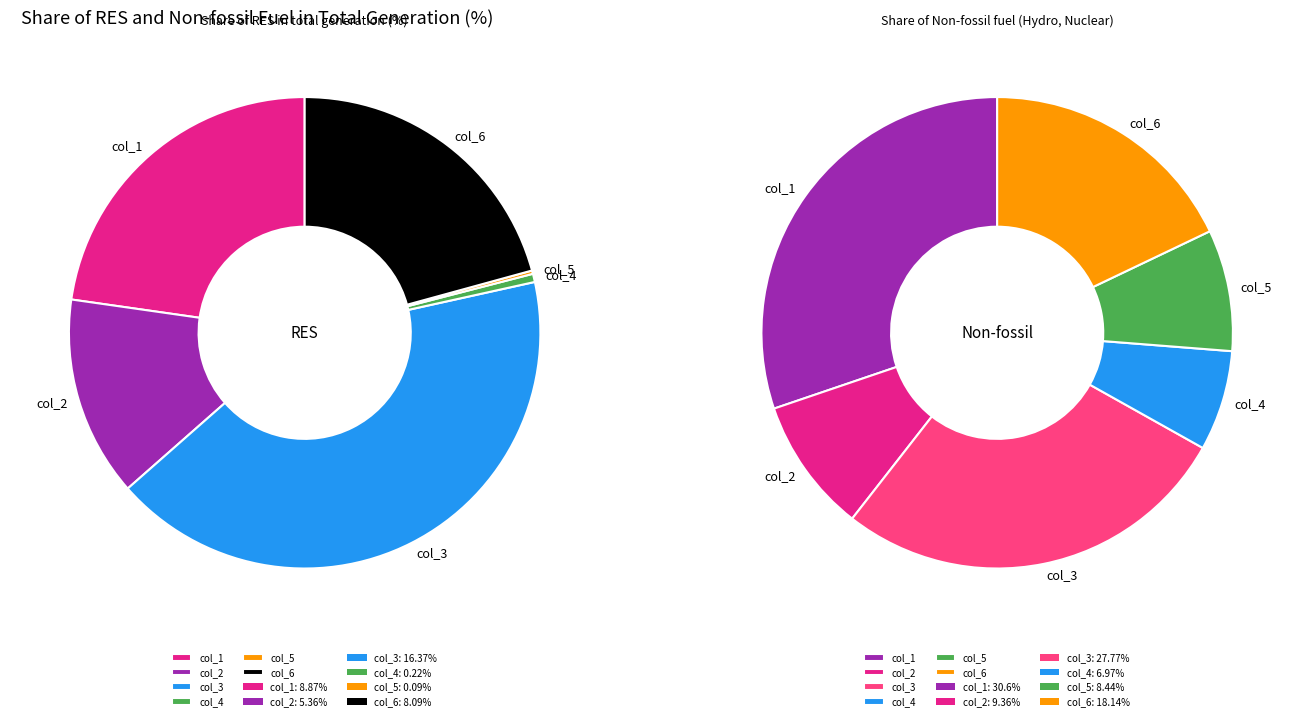

Is there any slice that represents more than half of the pie?

No